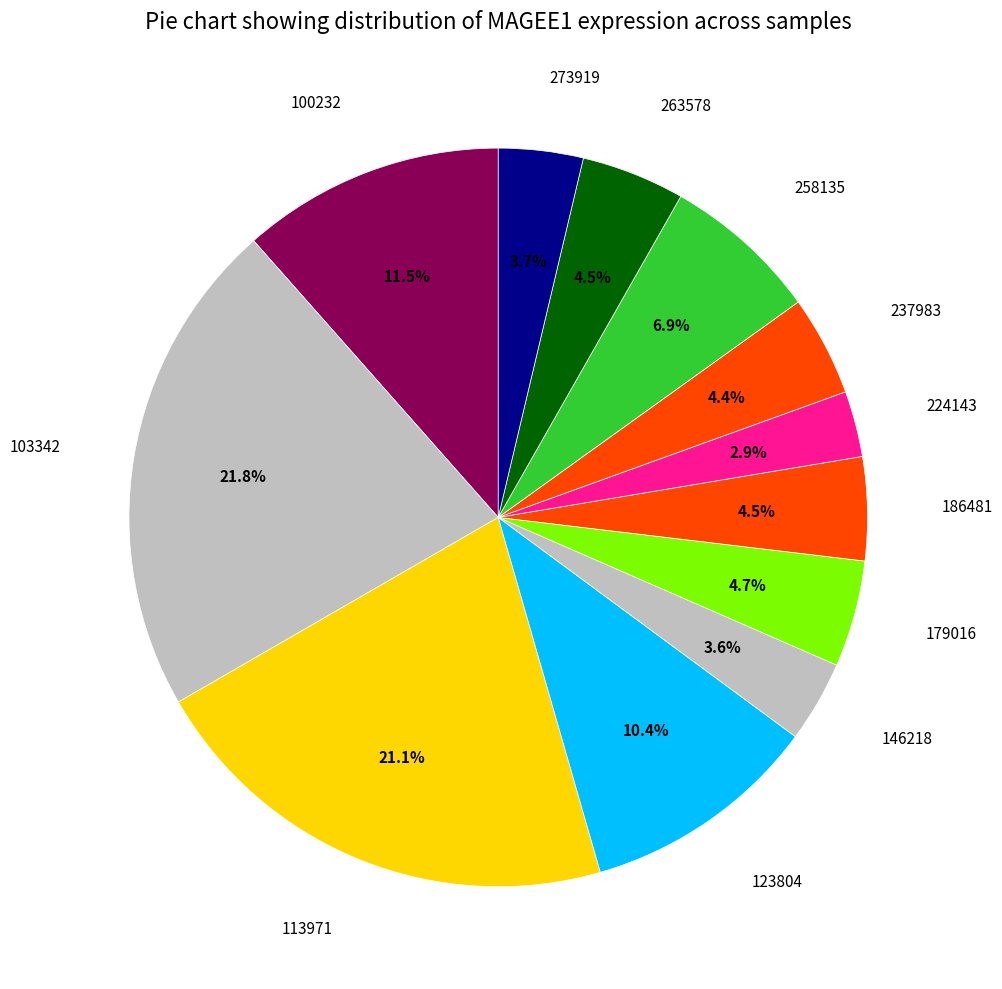

Between 113971 and 237983, which is larger?

113971